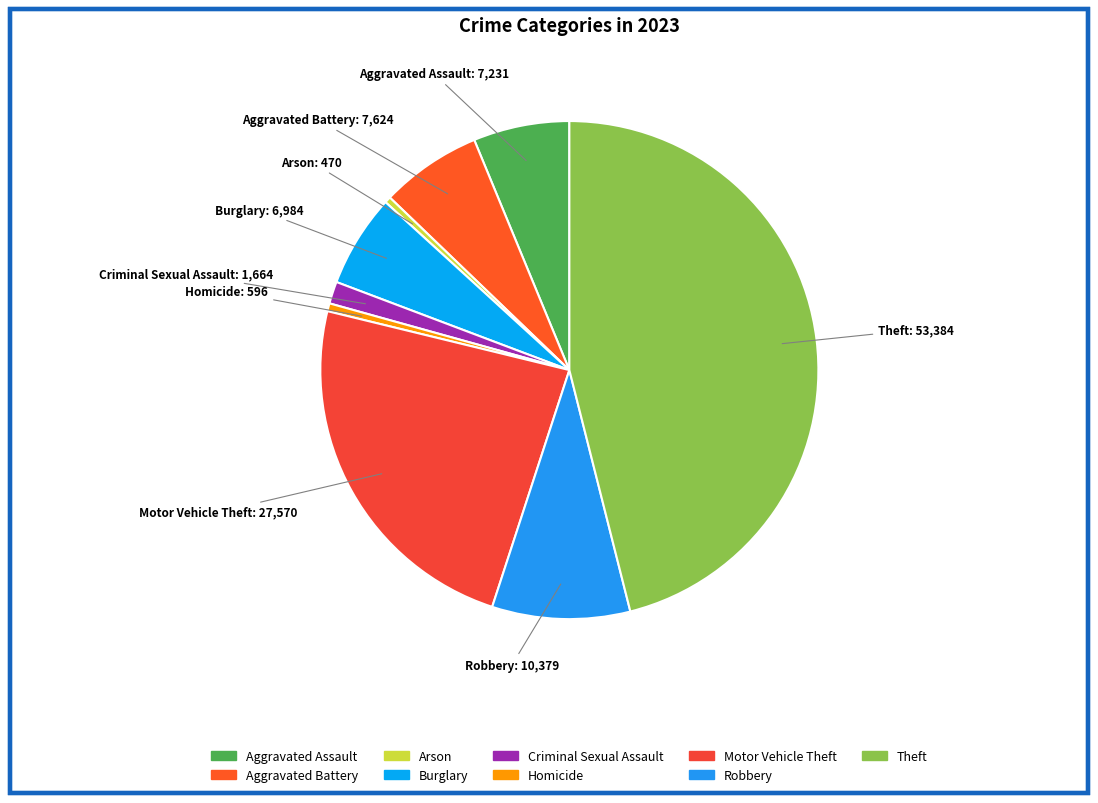

Approximately how many times larger is the value at Burglary compared to Theft?

0.1